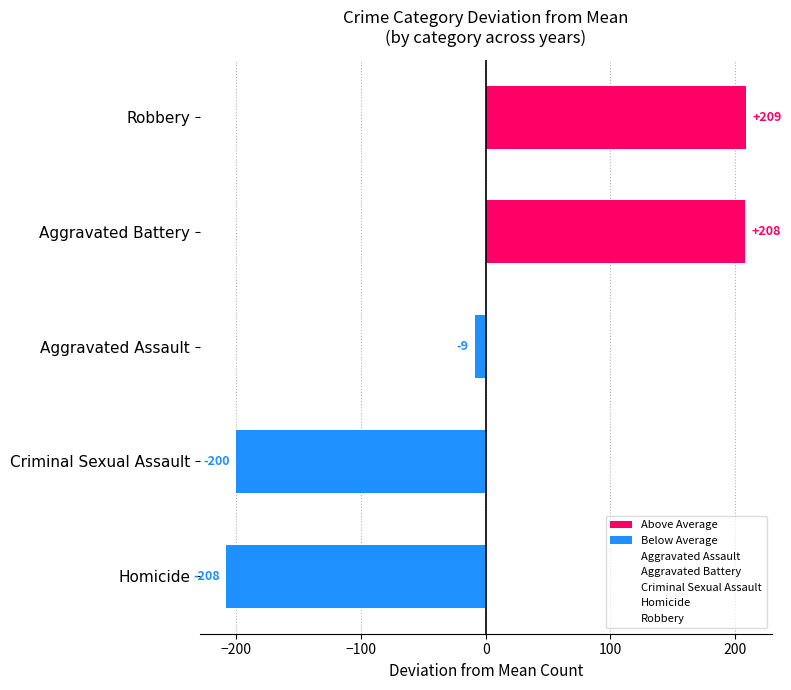

Approximately how many times larger is the value at Aggravated Battery compared to Robbery?

1.0